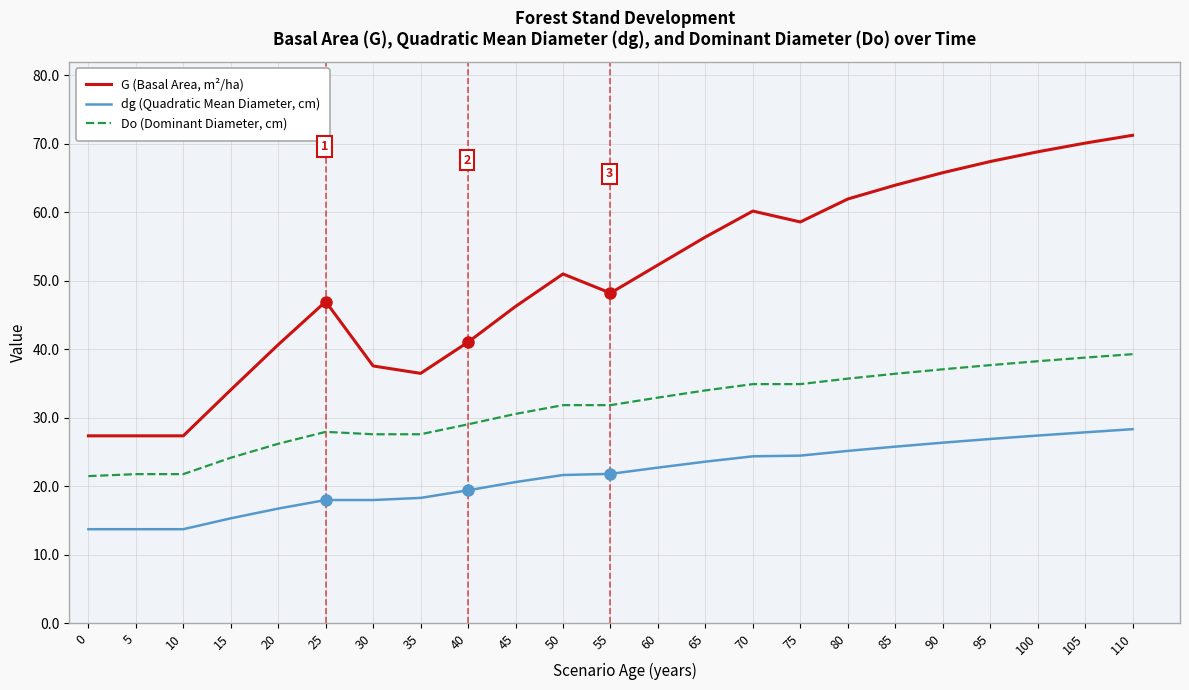

What is the difference between the highest and lowest values at 10?

13.6